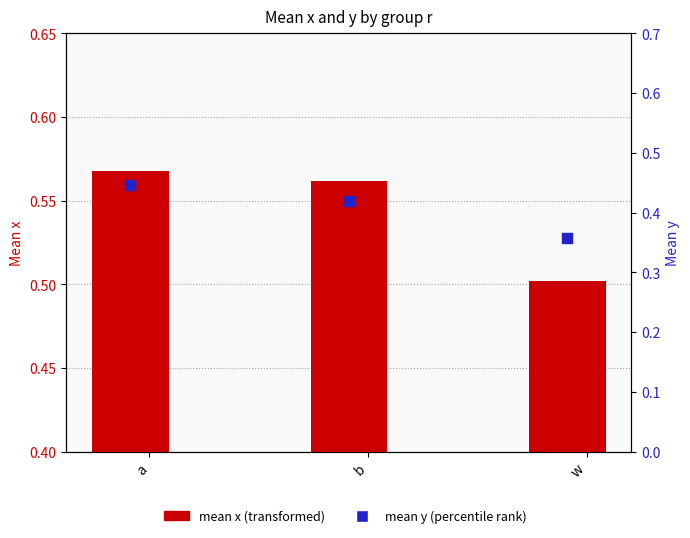

Which series has the largest total across all categories?

mean x